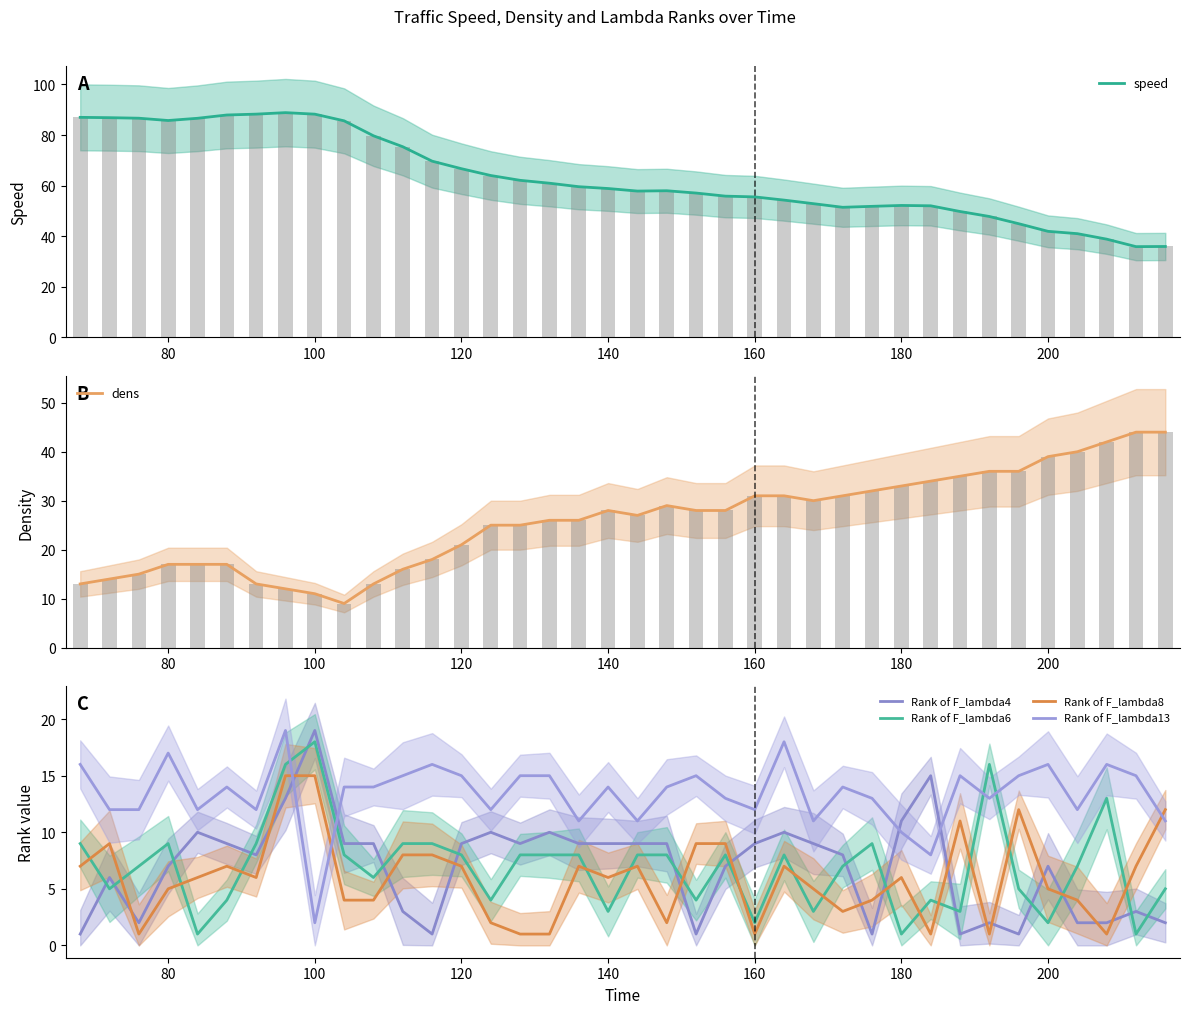

Which category has the highest value across all series?

96